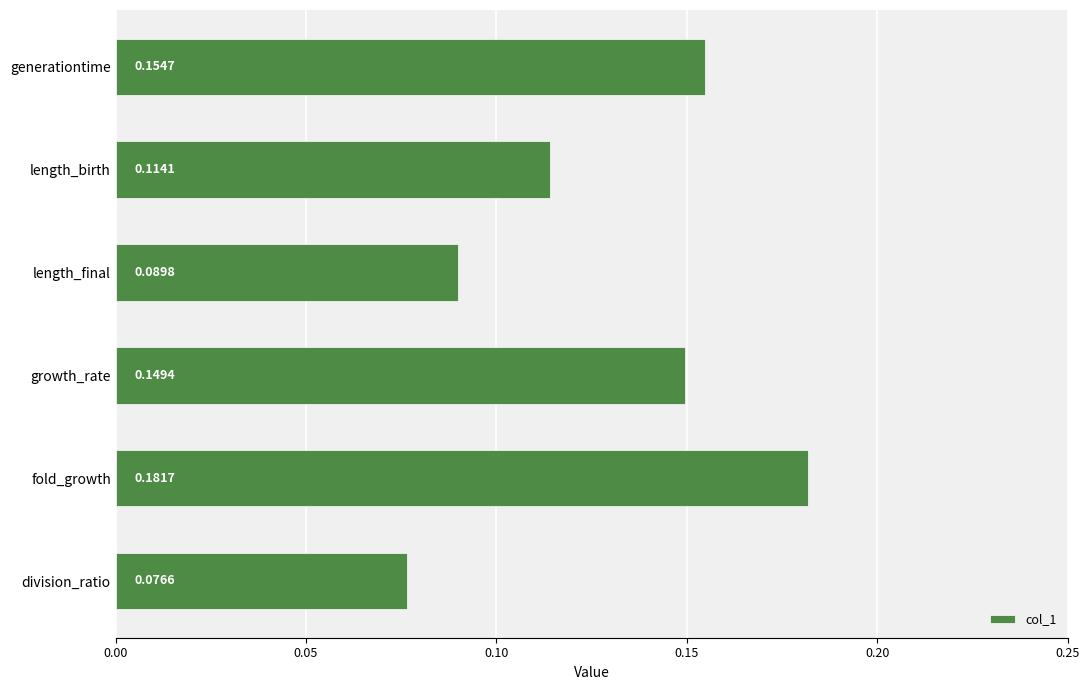

List the labels in order of value, smallest first.

division_ratio, length_final, length_birth, growth_rate, generationtime, fold_growth